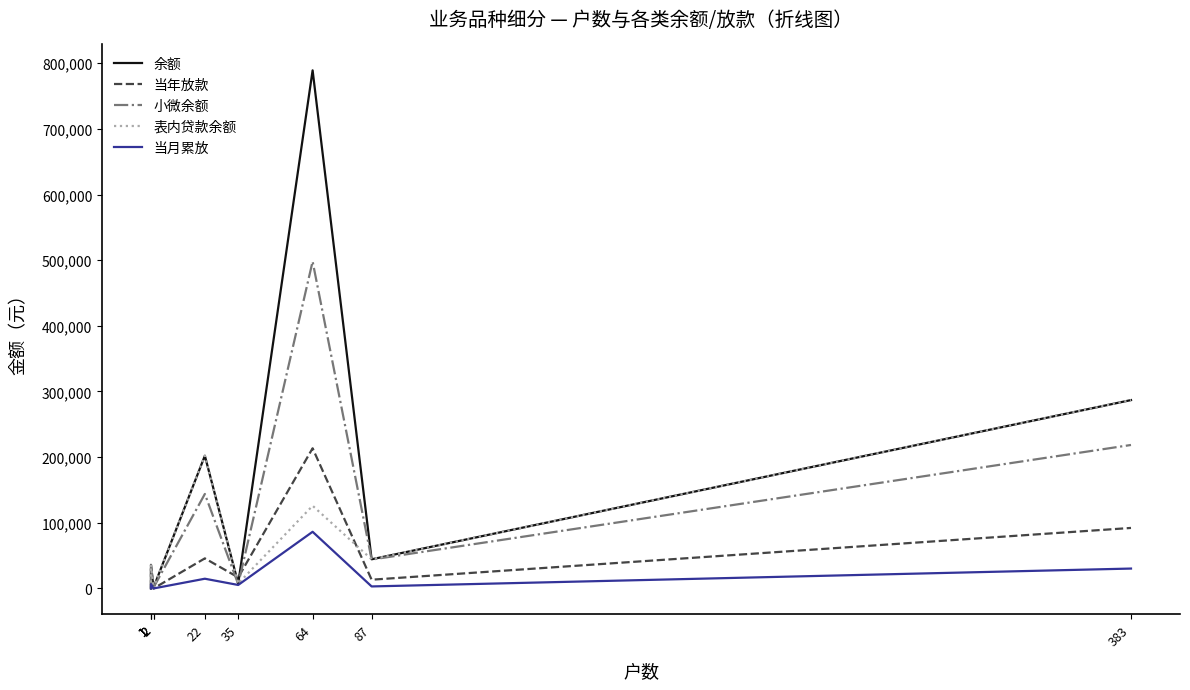

True or false: 当年放款 and 当月累放 intersect in this chart.

False